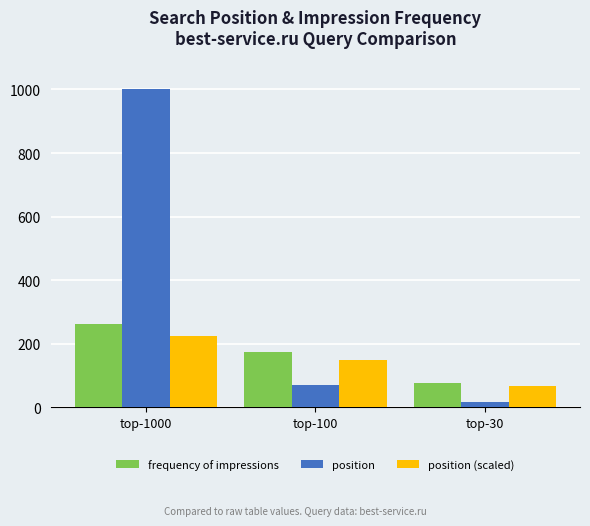

Is the value of position (scaled) at top-30 greater than the value of frequency of impressions at top-100?

No